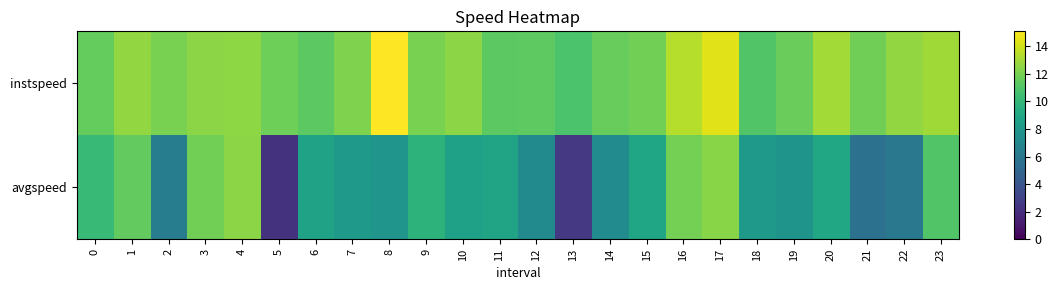

Which category has the lowest value across all series?

5